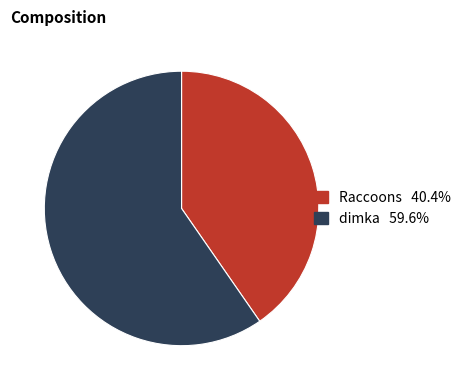

Do dimka and Raccoons together represent more than half of the pie?

Yes